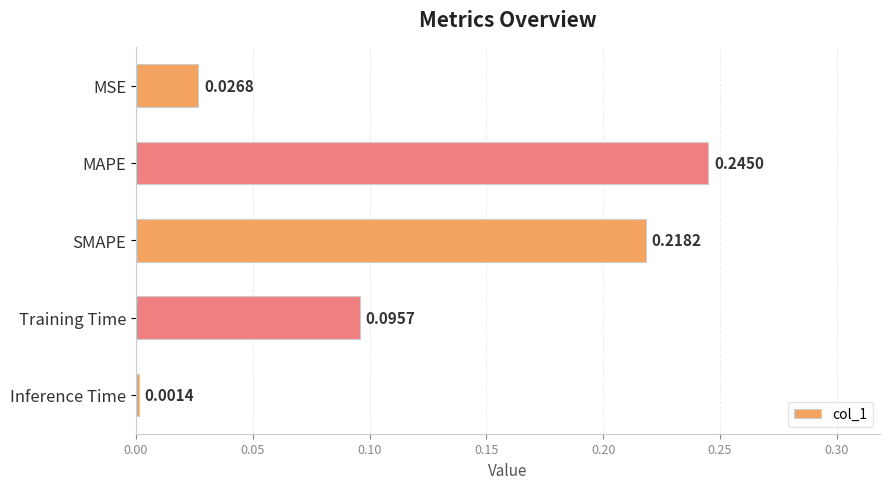

What is the sum of all values?

0.6